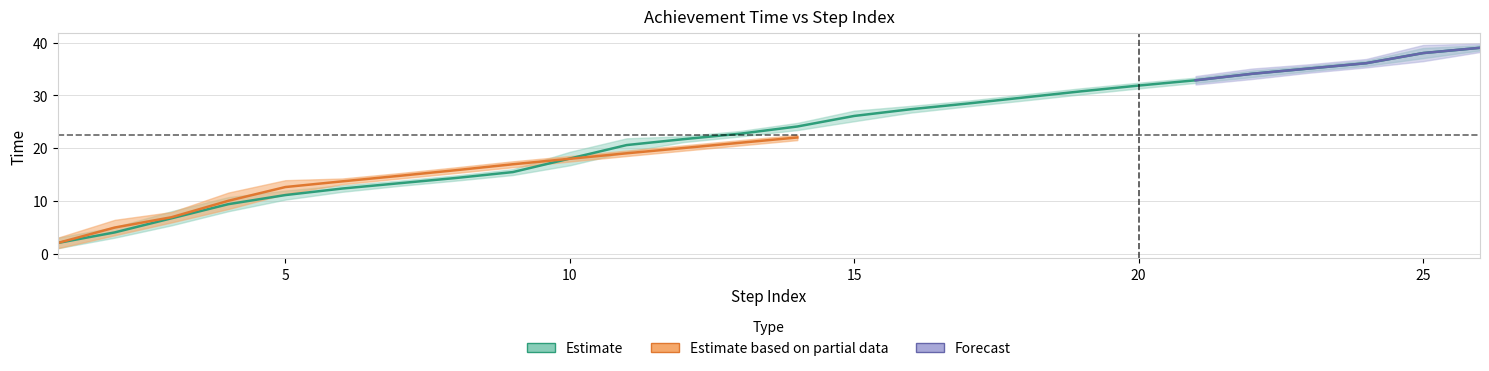

How many data points does each series have?

26